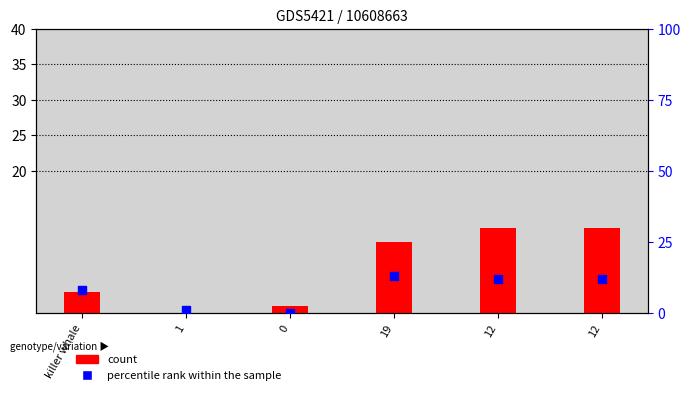

Is the value of percentile rank within the sample at 1 greater than the value of count at 19?

No